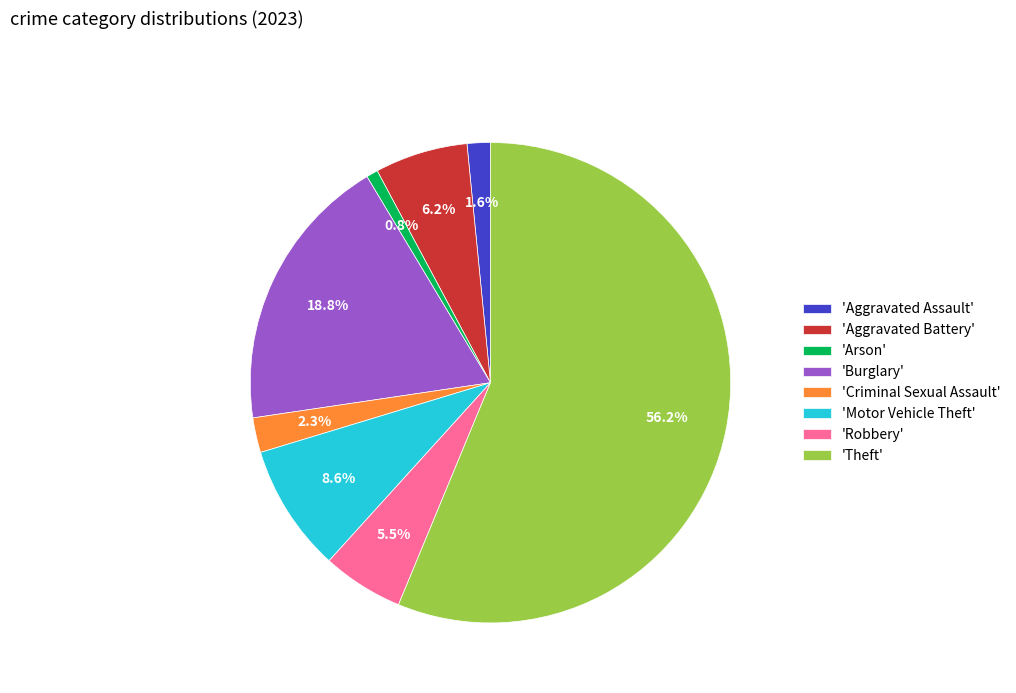

Which category has the biggest portion of the pie?

'Theft'